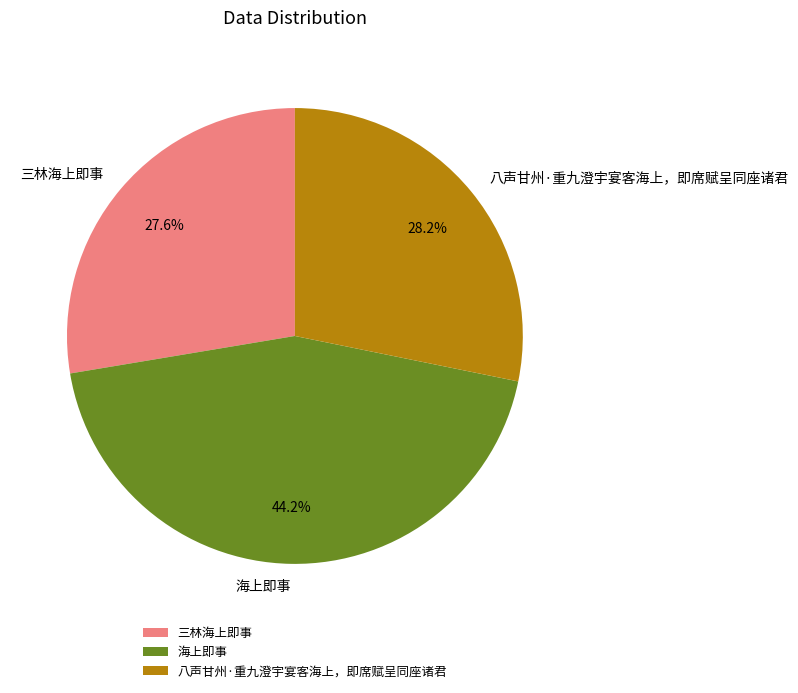

What is the smallest slice in the pie chart?

三林海上即事